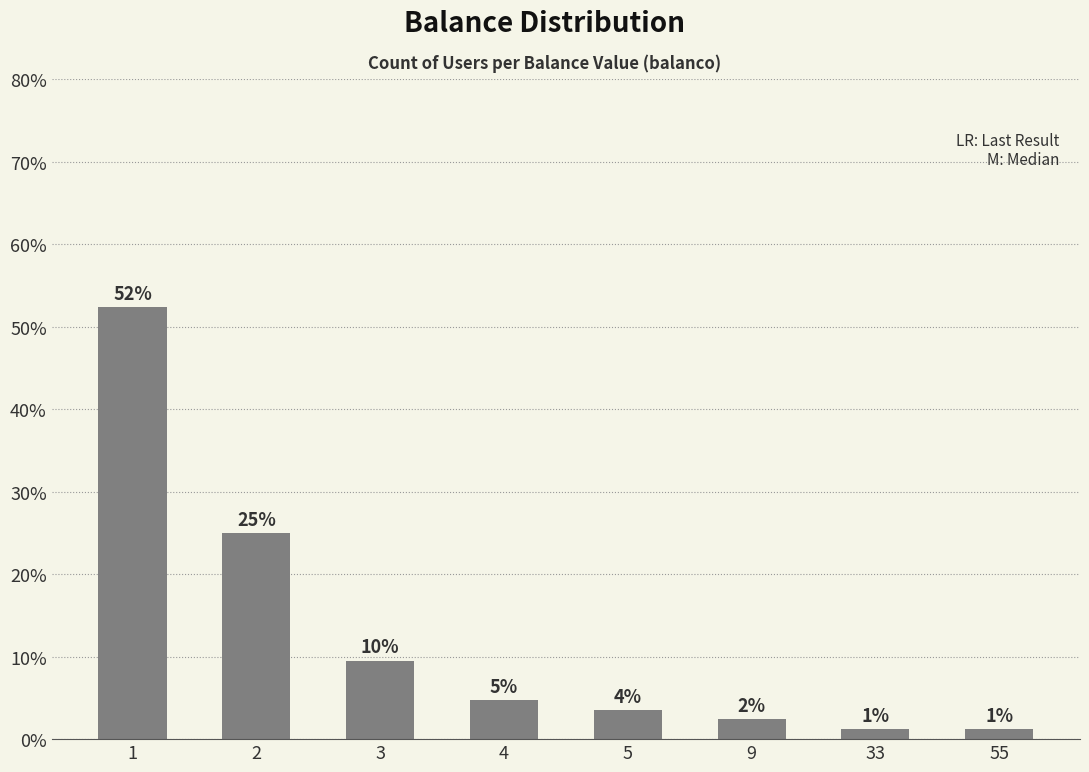

Read the value at 4.

4.8